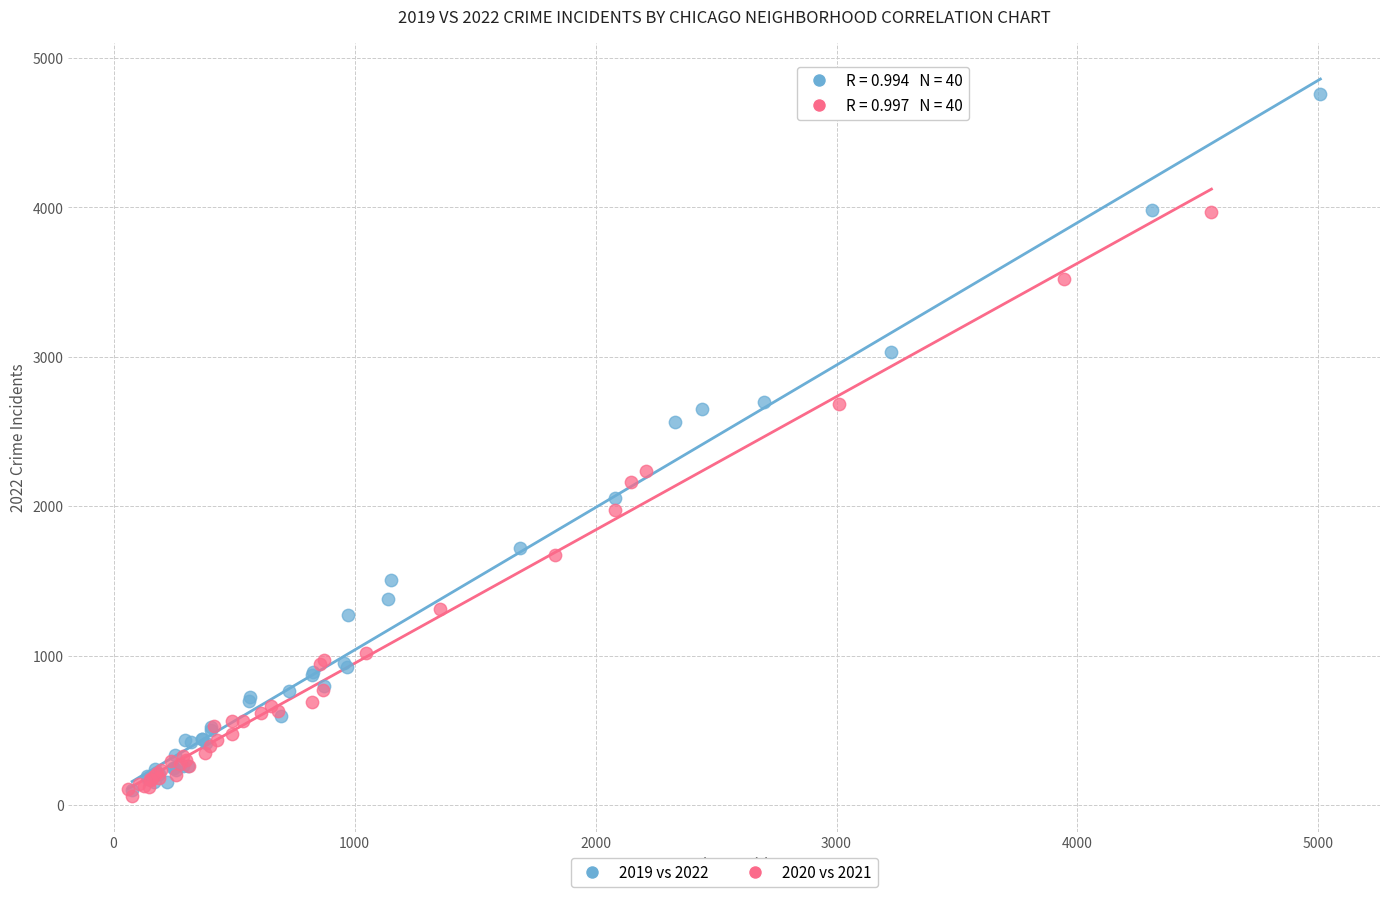

What are all the series names shown in the legend?

2019 vs 2022, 2020 vs 2021